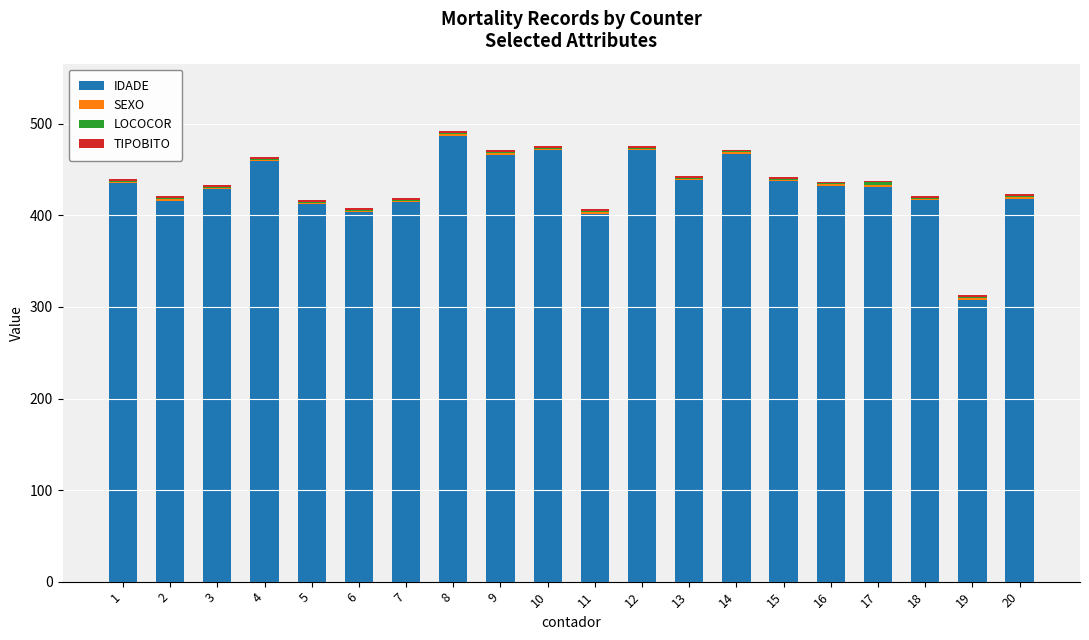

Is it true that IDADE equals 167 at 19?

False